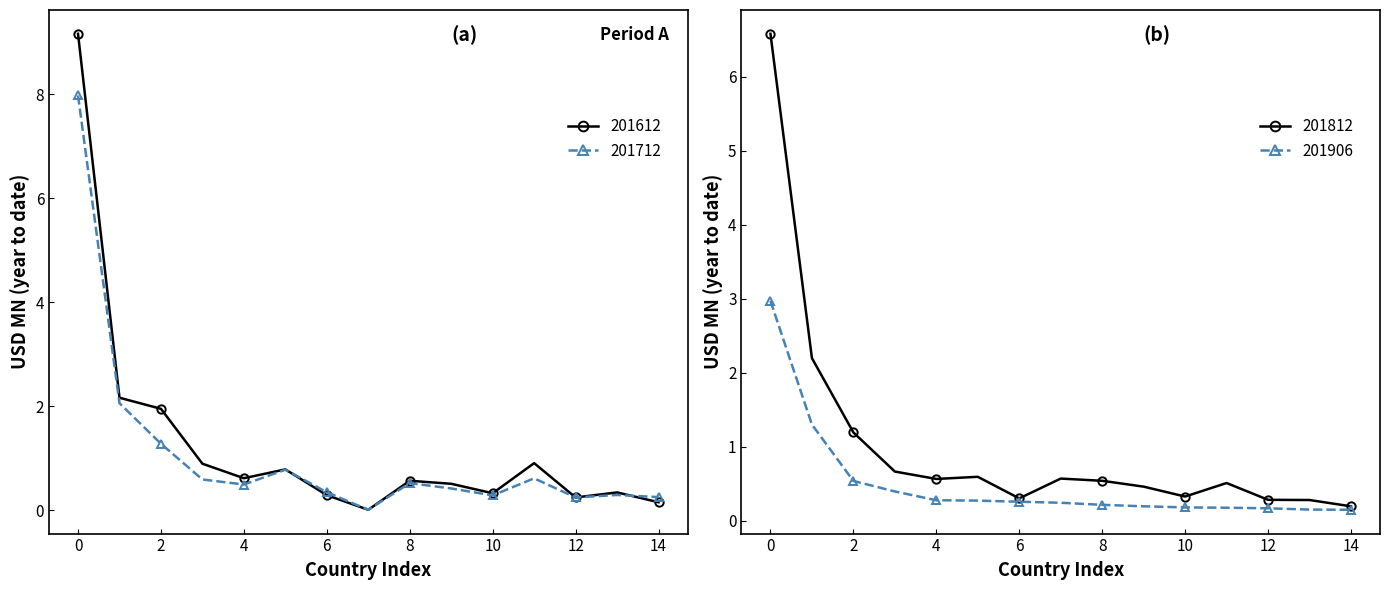

What is the difference between the maximum and minimum values in the 201712 series?

8.0